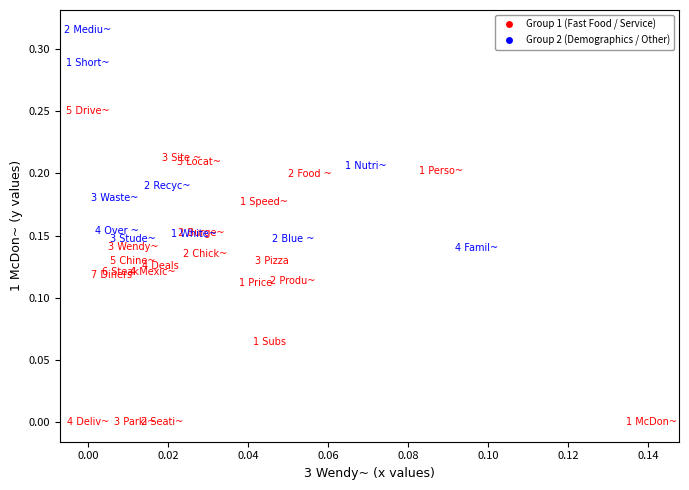

Which series has the widest spread of Y values?

Group 1 (Fast Food / Service)